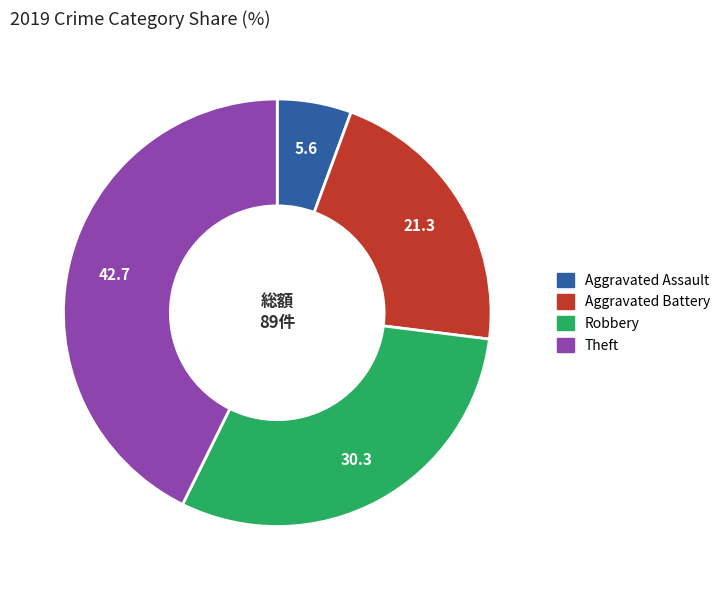

Combined, do Aggravated Battery and Theft account for over 50%?

Yes